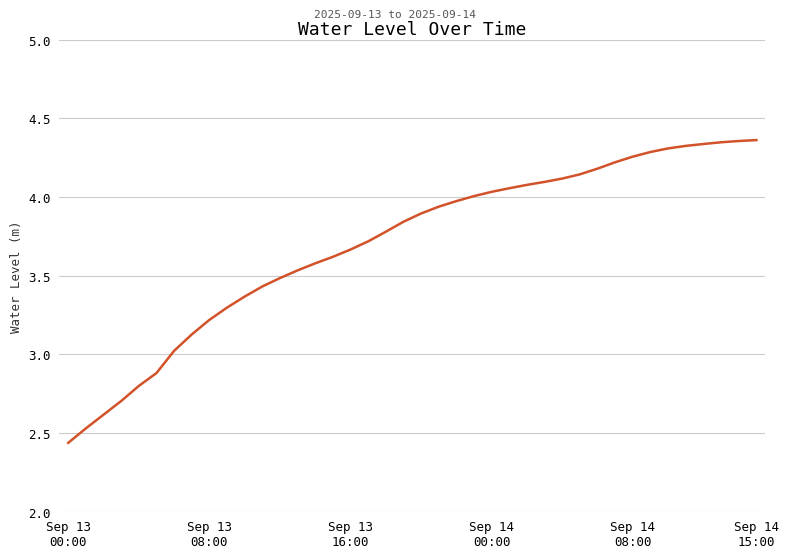

What is the difference between the maximum and minimum values?

1.9